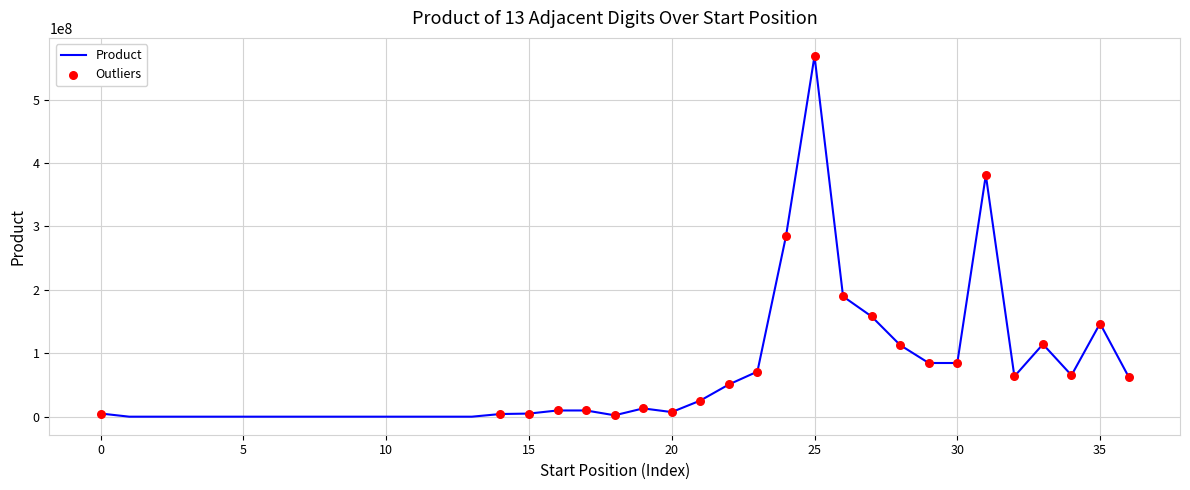

What is the maximum value shown in the chart?

568995840